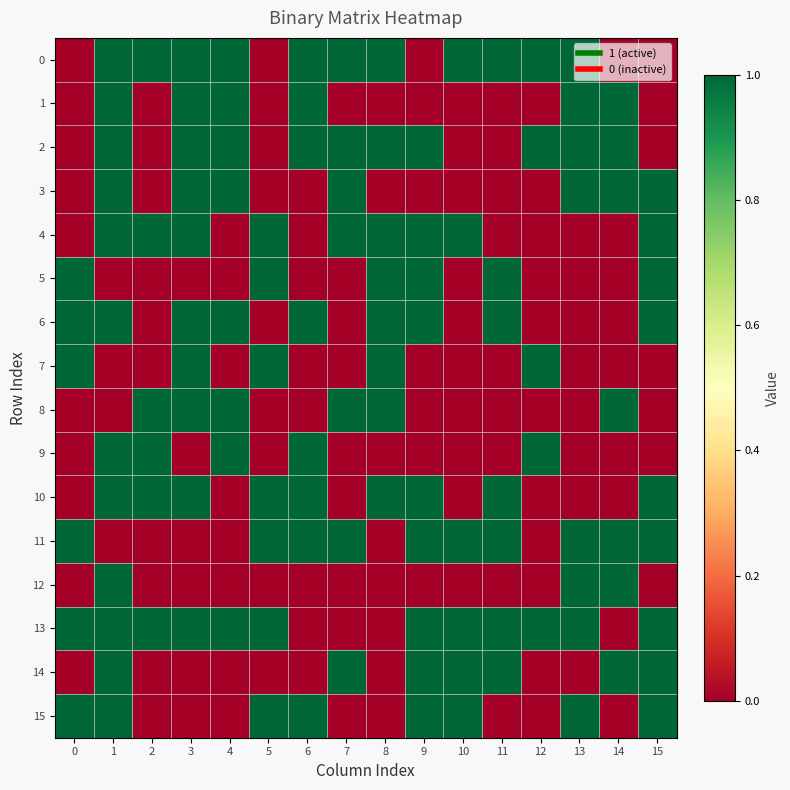

At how many categories does at least one series exceed 0?

16